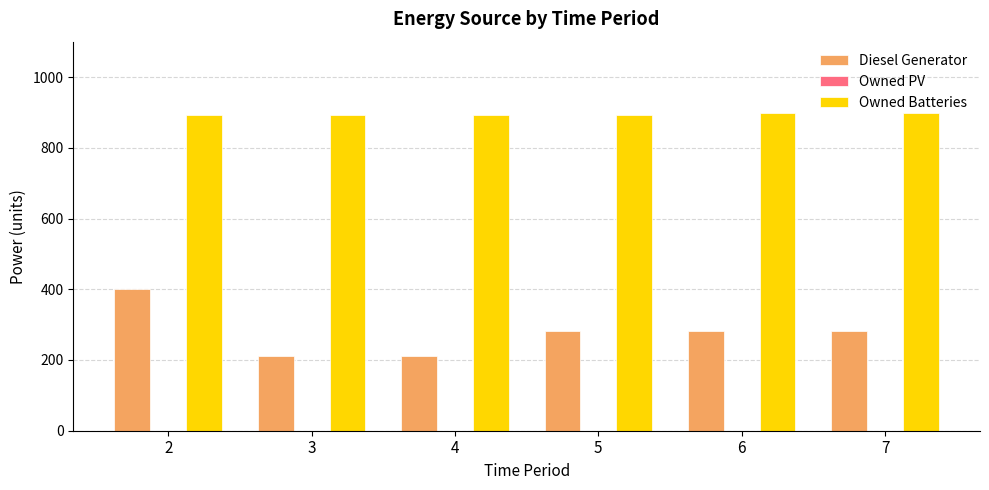

List the series in order of their peak value, lowest first.

Diesel Generator, Owned Batteries